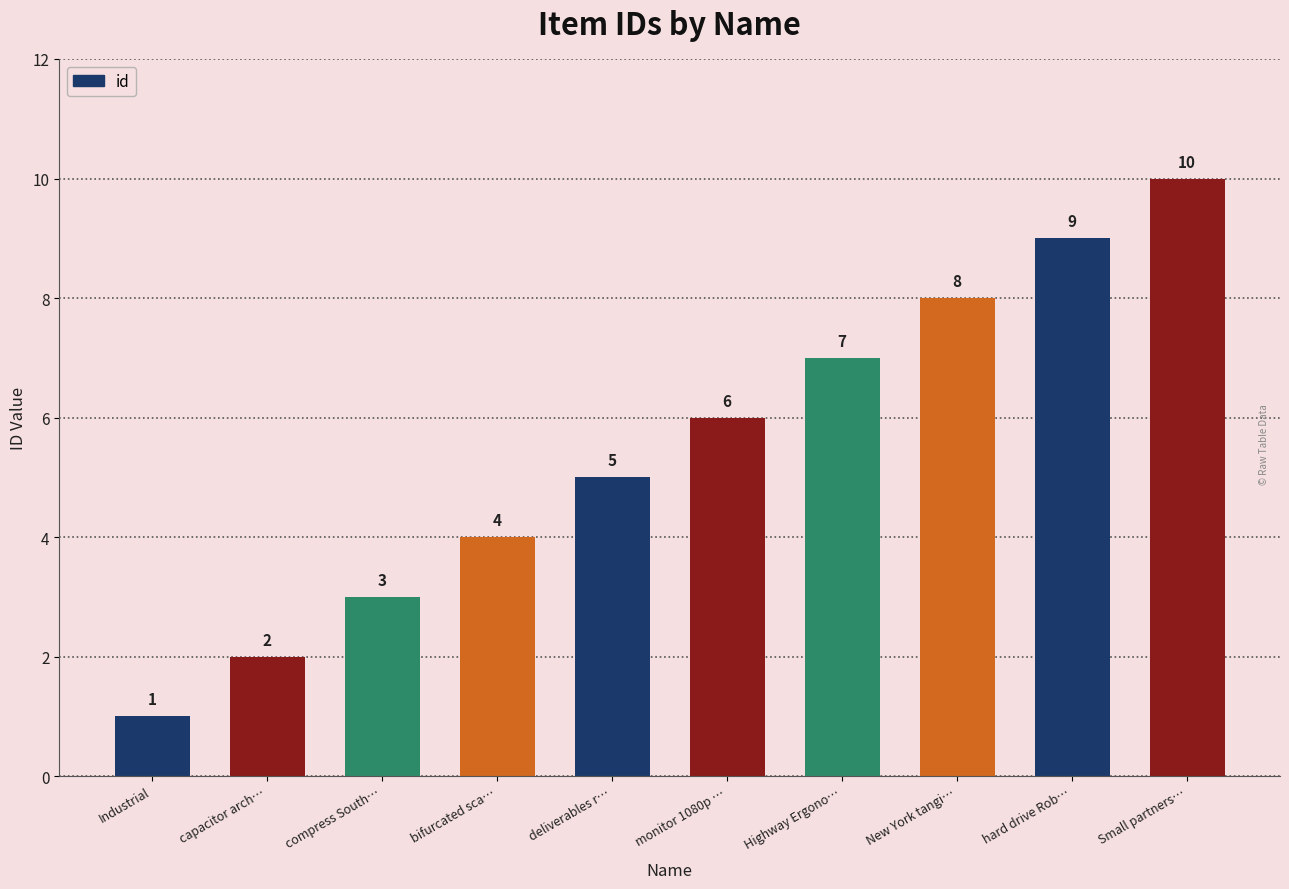

At which label does the data first exceed 6?

Highway Ergonomic